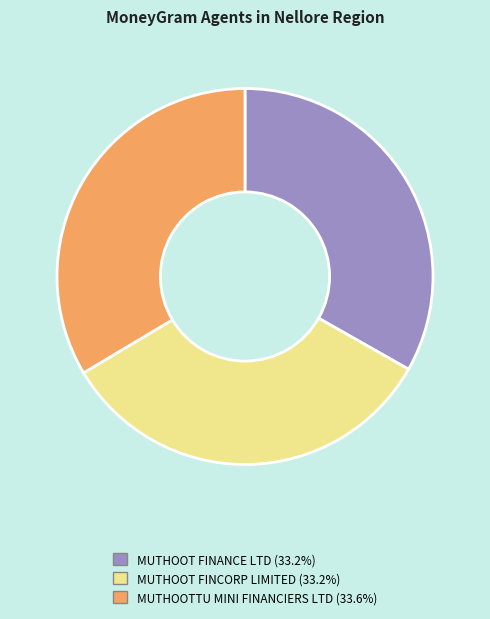

What is the ratio of the value at MUTHOOTTU MINI FINANCIERS LTD to the value at MUTHOOT FINCORP LIMITED?

1.0